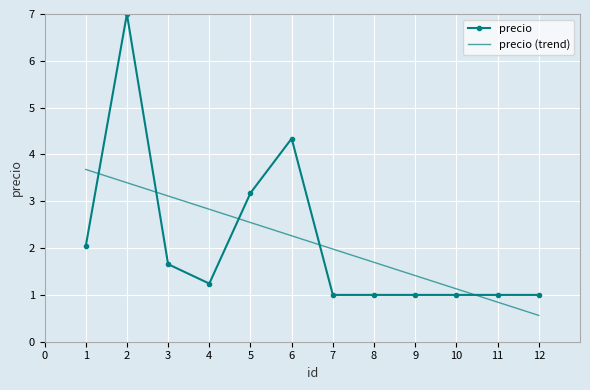

What is the difference between the values at 1 and 12?

1.0